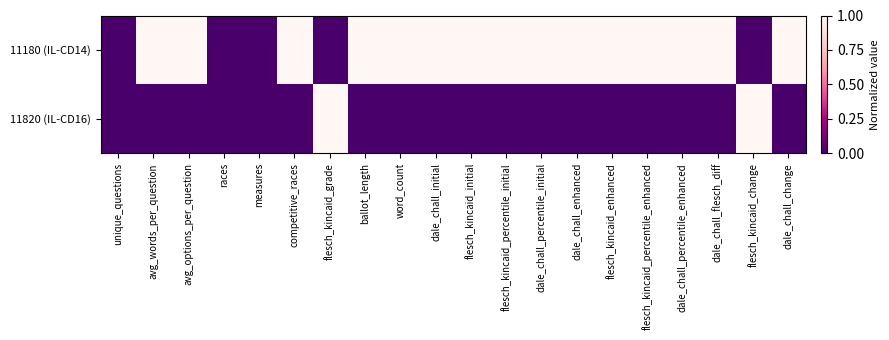

How many series are shown in this chart?

2